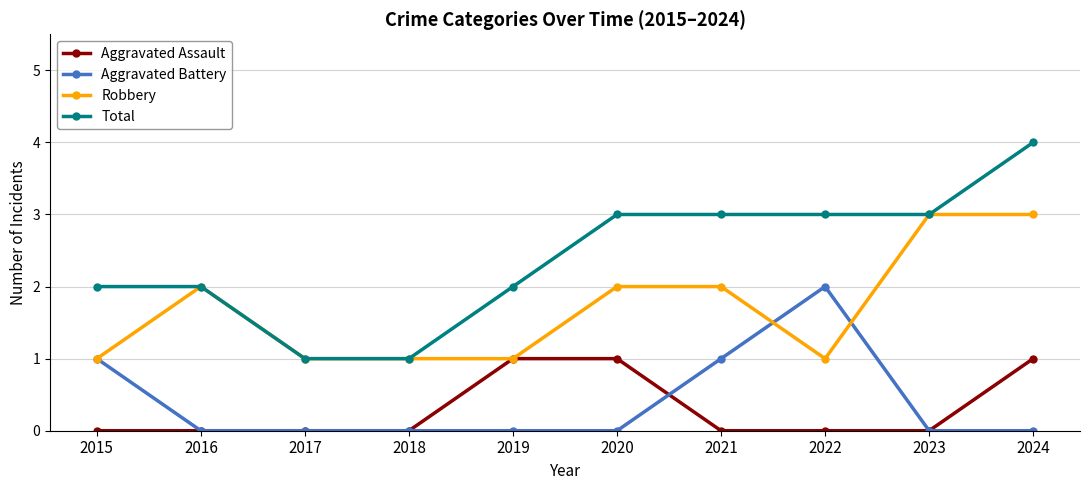

The value of Total at 2018 is 2. True or false?

False